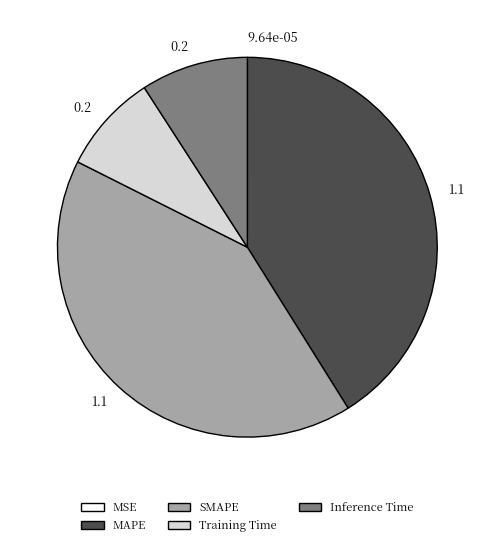

Is there any slice that represents more than half of the pie?

No